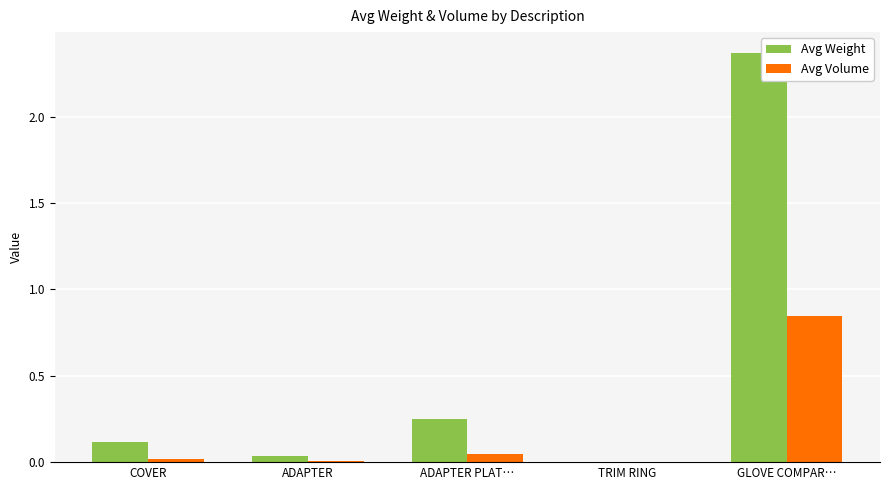

Is it true that Avg Volume equals 0.0 at TRIM RING?

True